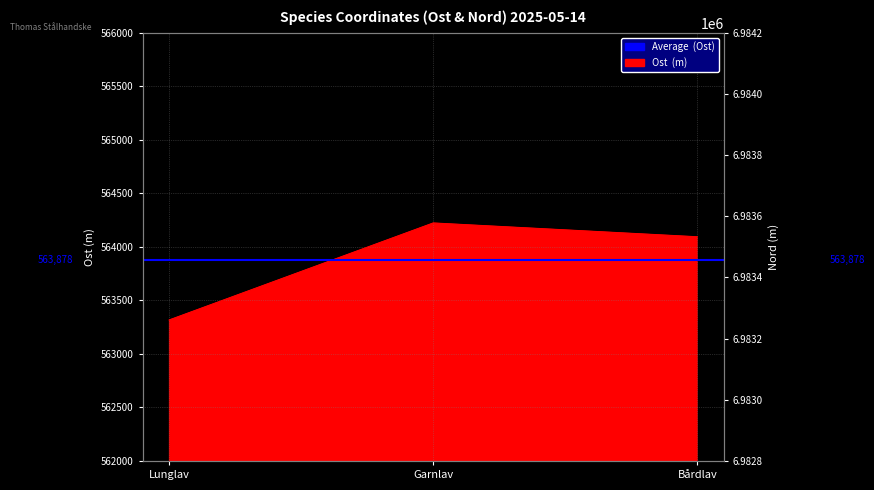

Which category has the highest value across all series?

Lunglav